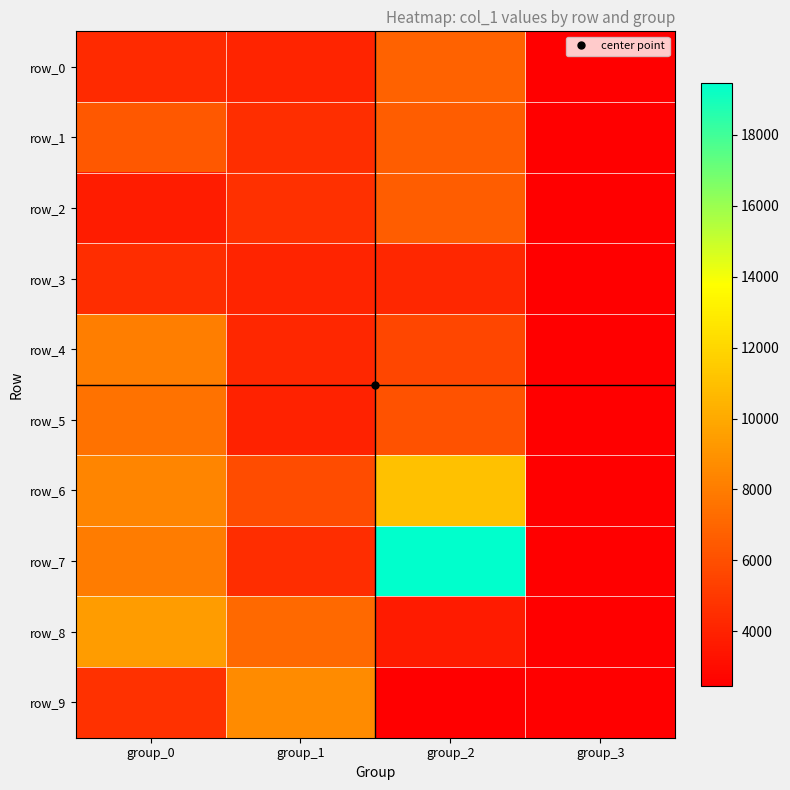

How many categories are shown in the chart?

4